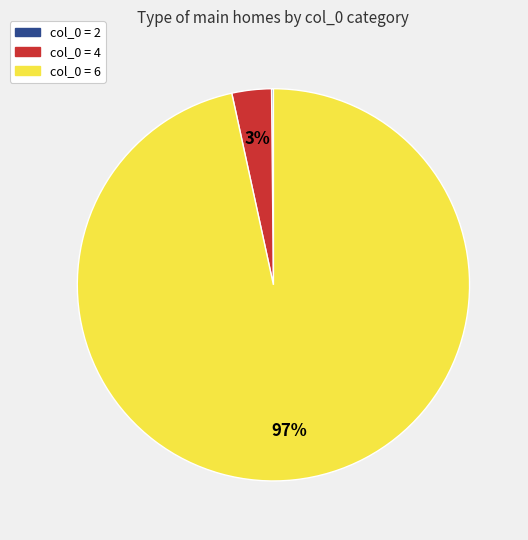

To the nearest percent, what is the average slice percentage?

33%